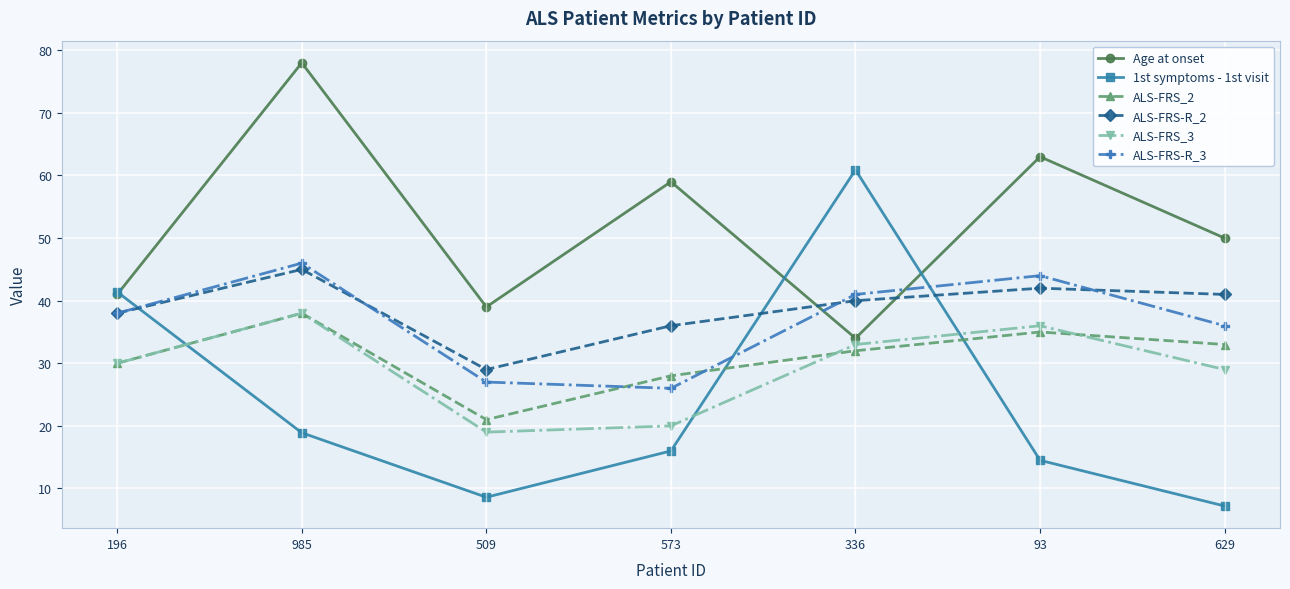

What is the greatest value displayed?

78.0